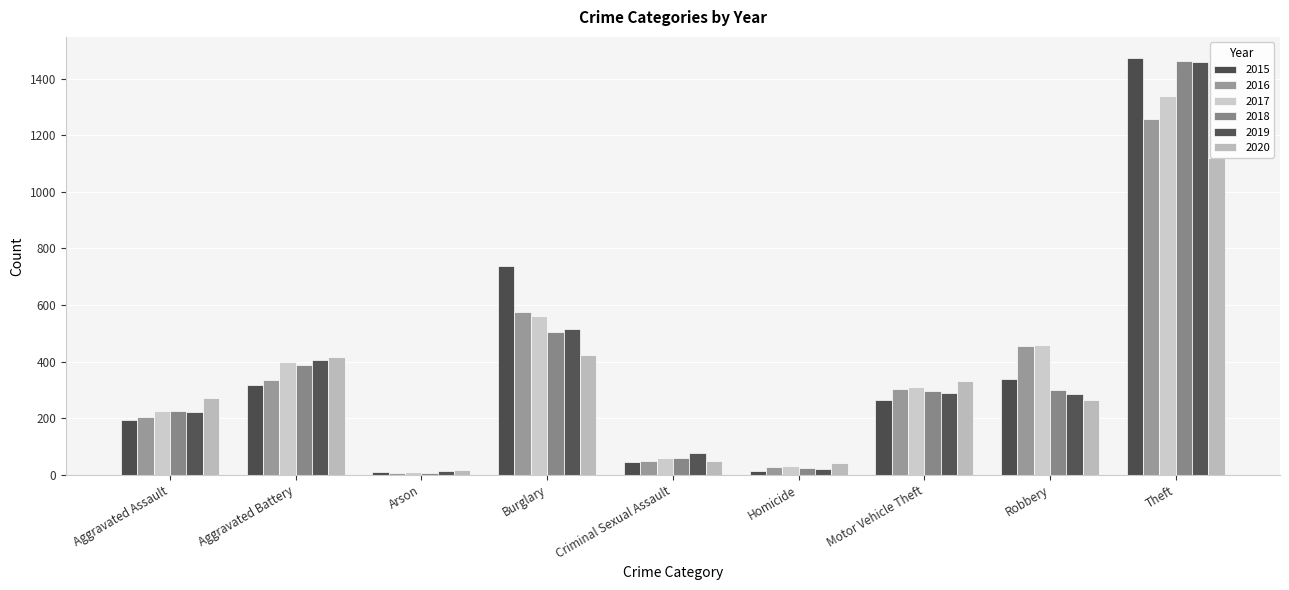

What is the label of the 3rd bar from the left?

Arson